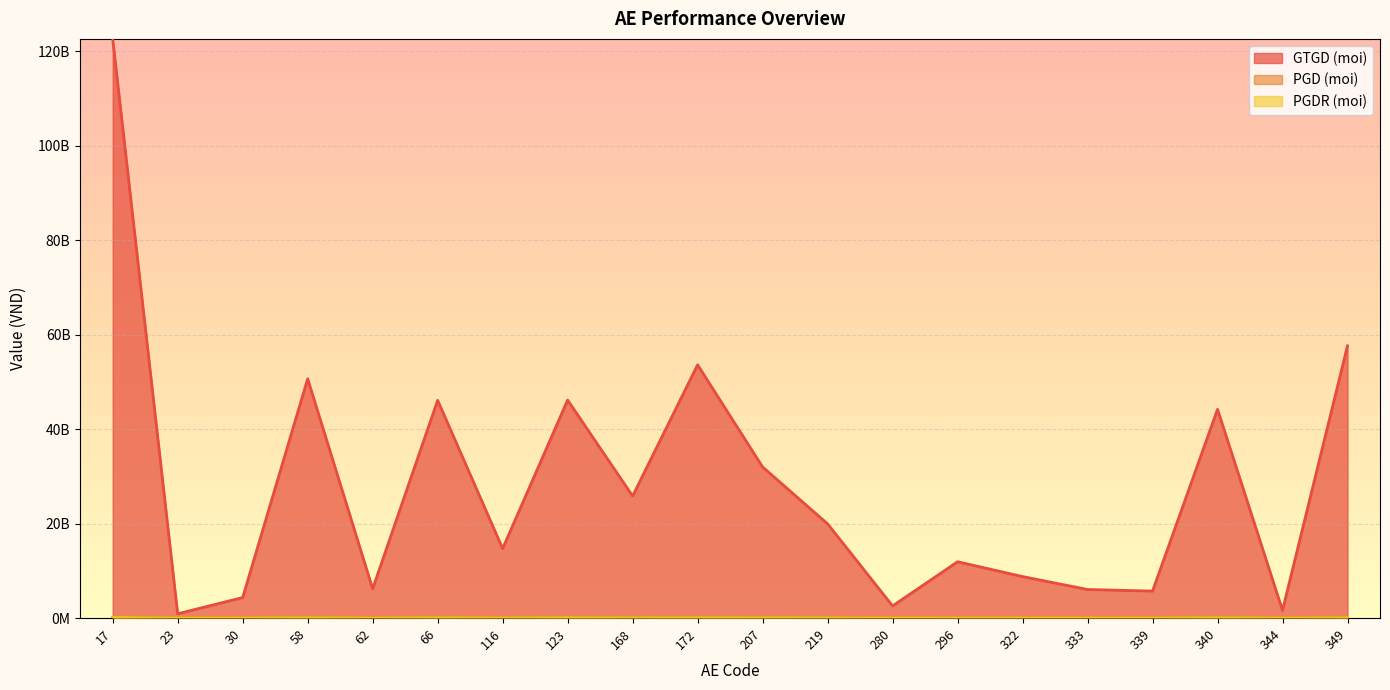

Does the chart display data point markers on the line(s)?

No